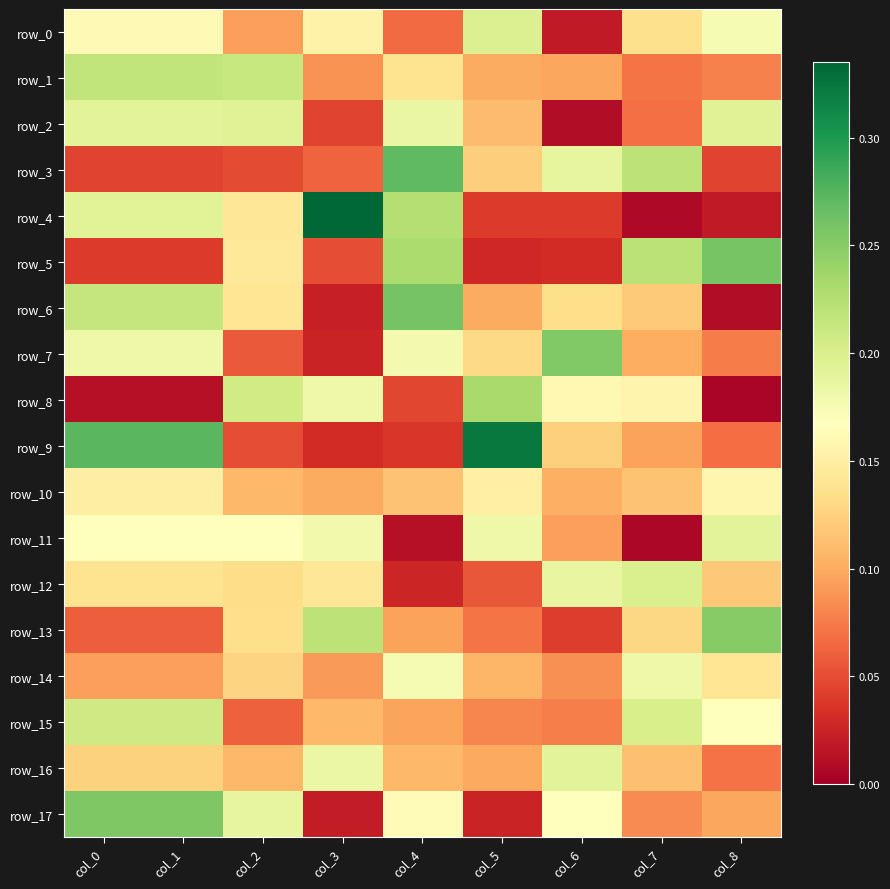

Is the value of row_12 at col_6 greater than the value of row_16 at col_2?

Yes